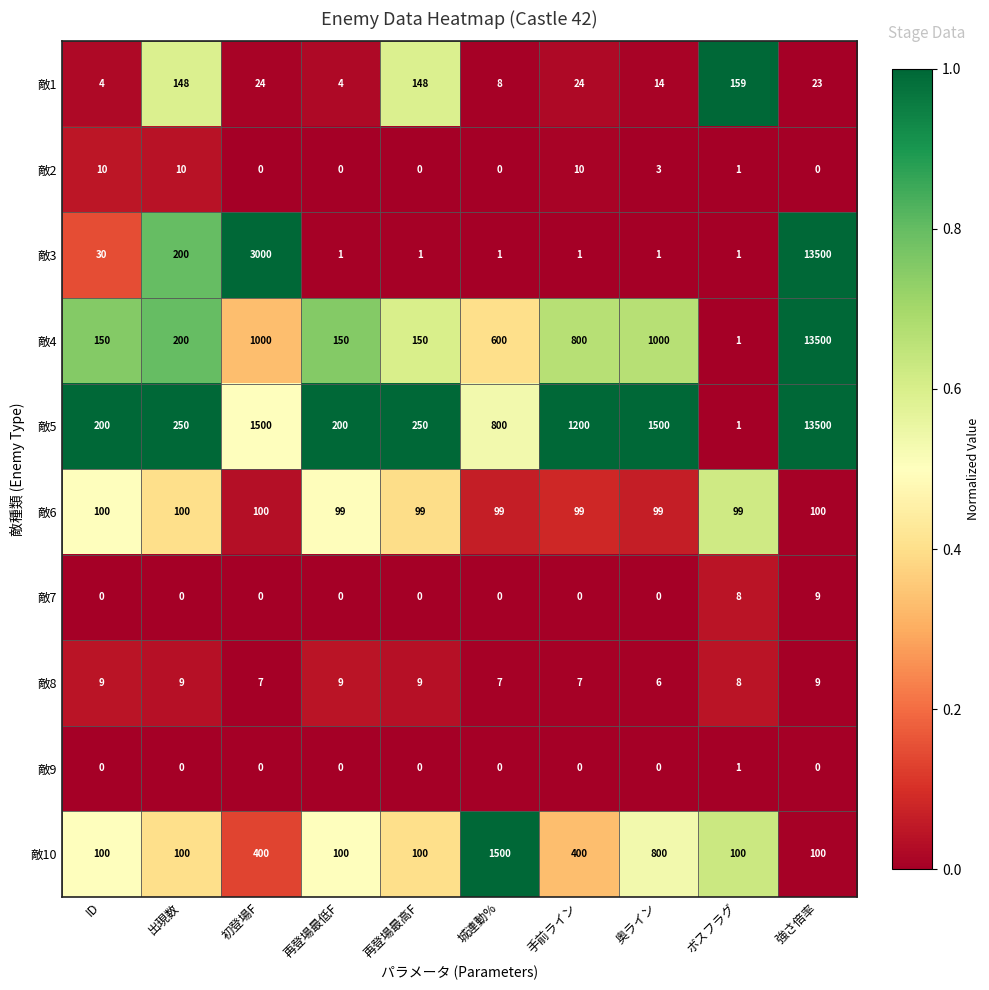

Which series has the widest spread of values?

敵3